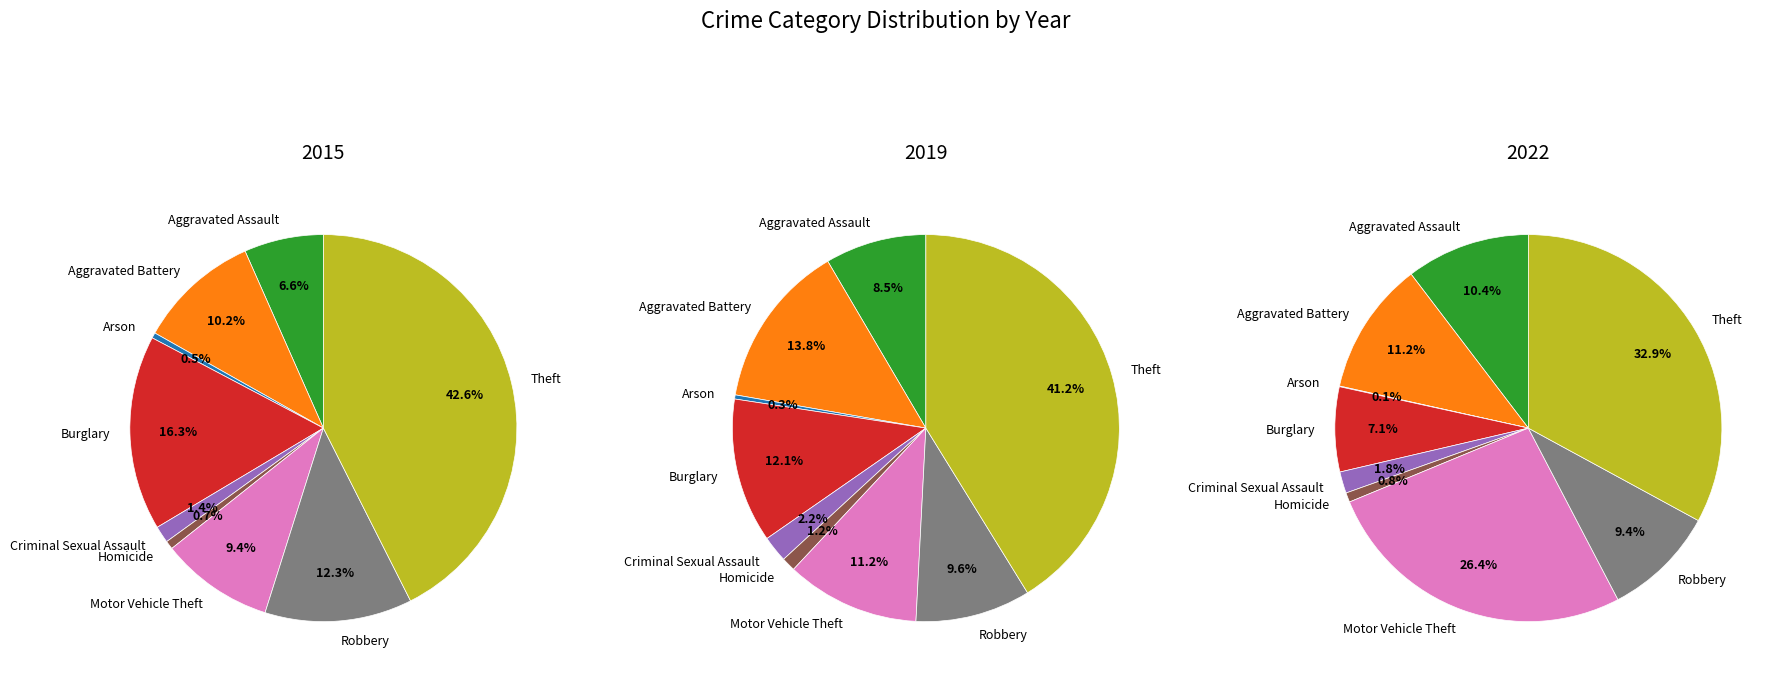

What percentage do Aggravated Assault and Homicide together represent?

7.3%